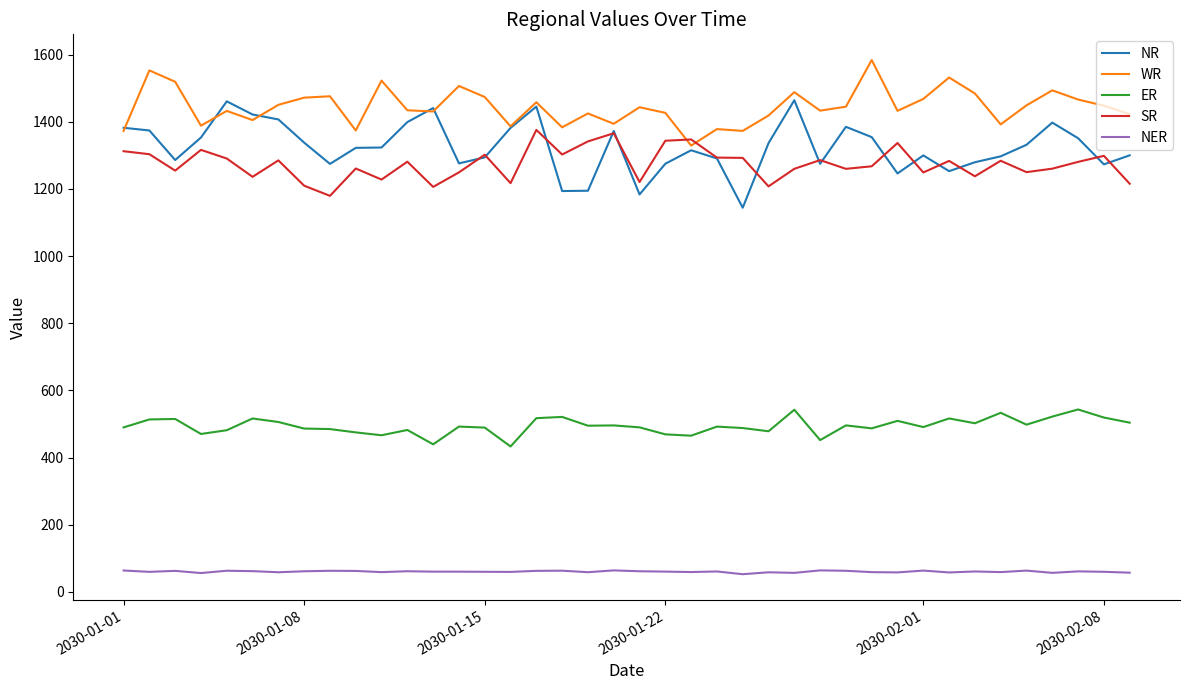

True or false: SR and NER intersect in this chart.

False